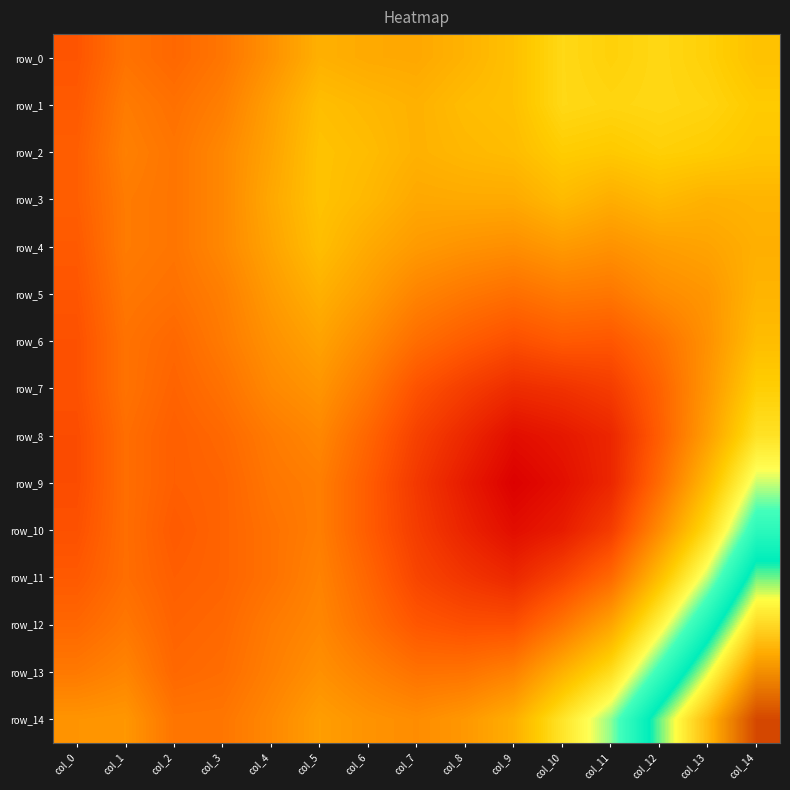

What is the maximum value for row_3?

0.6